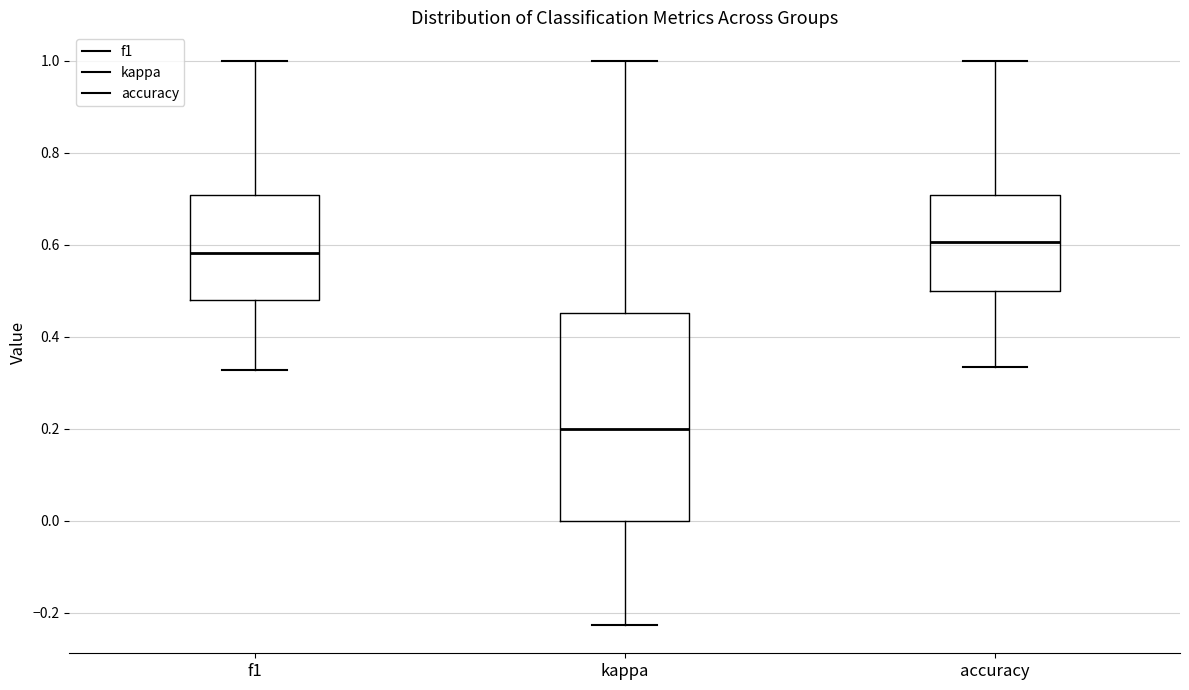

Reading left to right, read every box against the y-axis: the position of its median line, the range the box covers, and the ends of its whiskers. The values are not printed on the chart, so give them approximately, as read against the axis.

f1: median 0.58, box 0.48 to 0.70, whiskers 0.32 to 1.00
kappa: median 0.20, box 0.00 to 0.46, whiskers -0.22 to 1.00
accuracy: median 0.60, box 0.50 to 0.70, whiskers 0.34 to 1.00